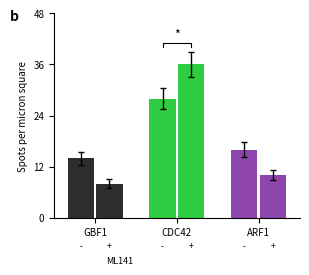

Is the value of CDC42 at + greater than the value of ARF1 at +?

Yes